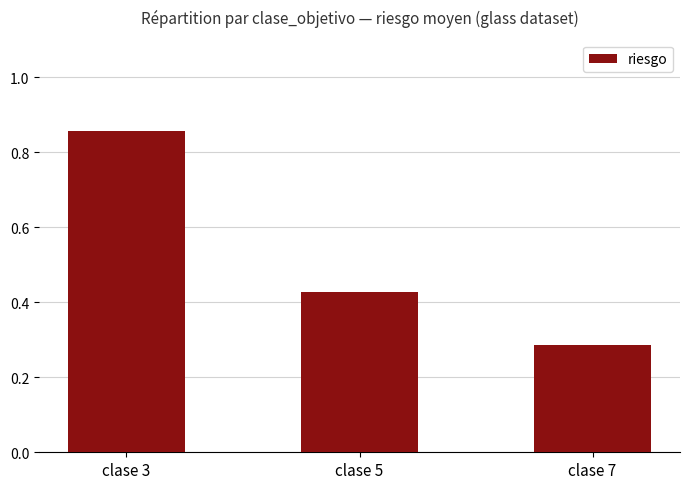

Between clase 5 and clase 3, which is larger?

clase 3